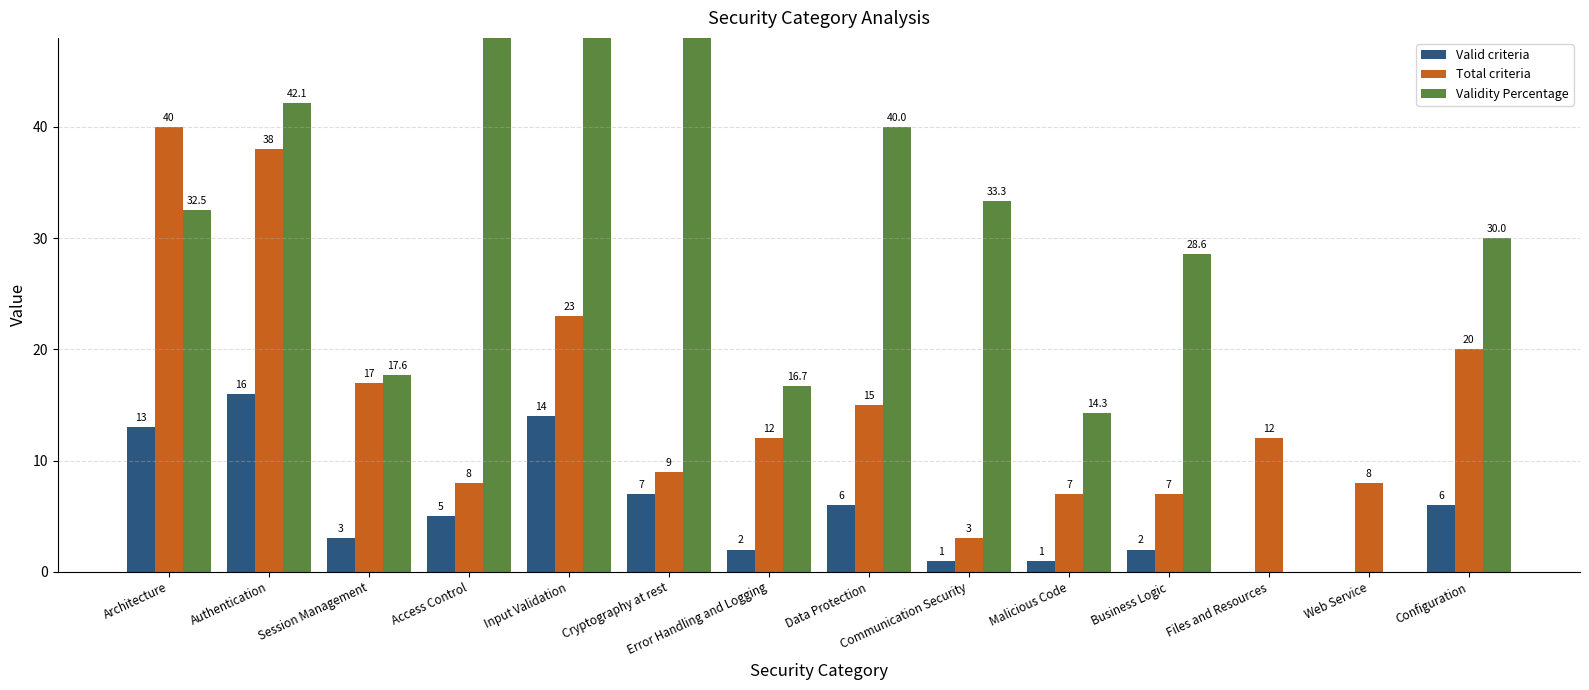

How many bars are there in total?

42